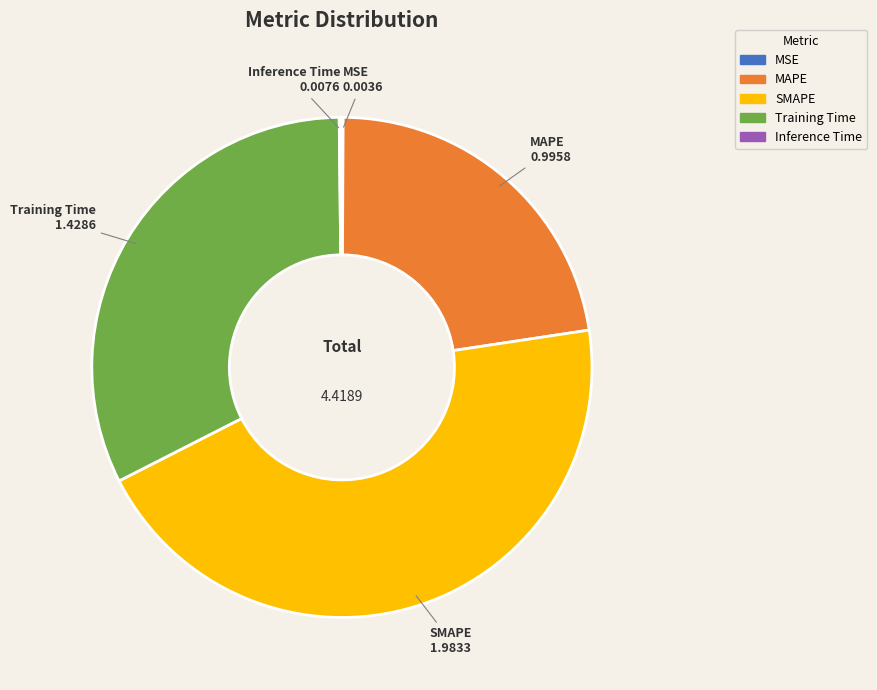

Does SMAPE represent more than half of the total?

No